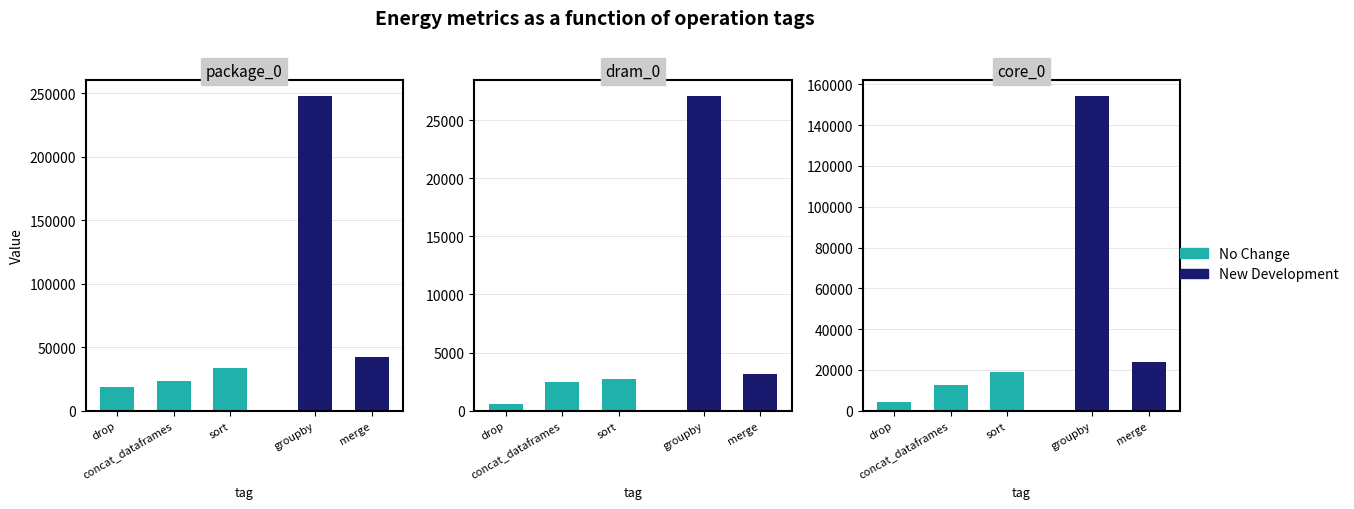

Which series changed the most between groupby and sort?

package_0